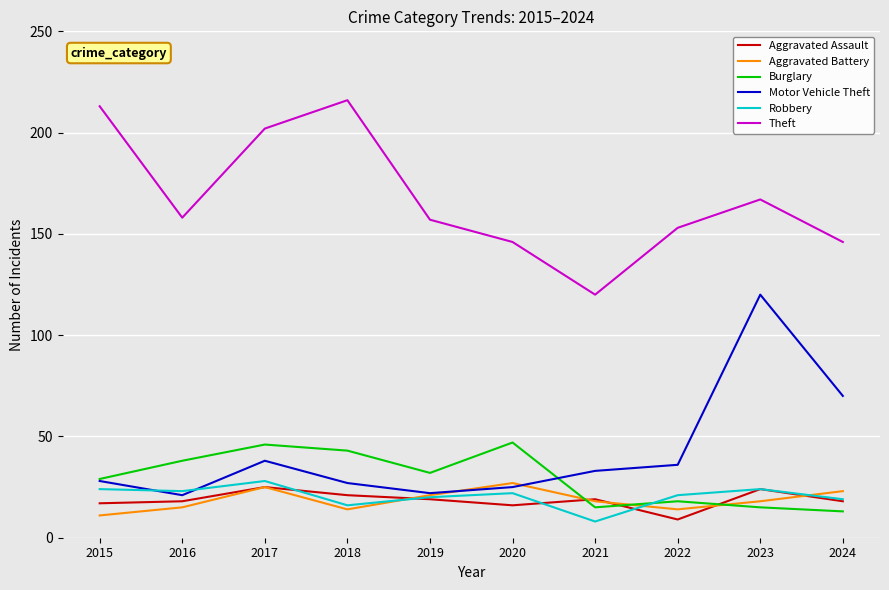

What is the lowest value of the Robbery series?

8